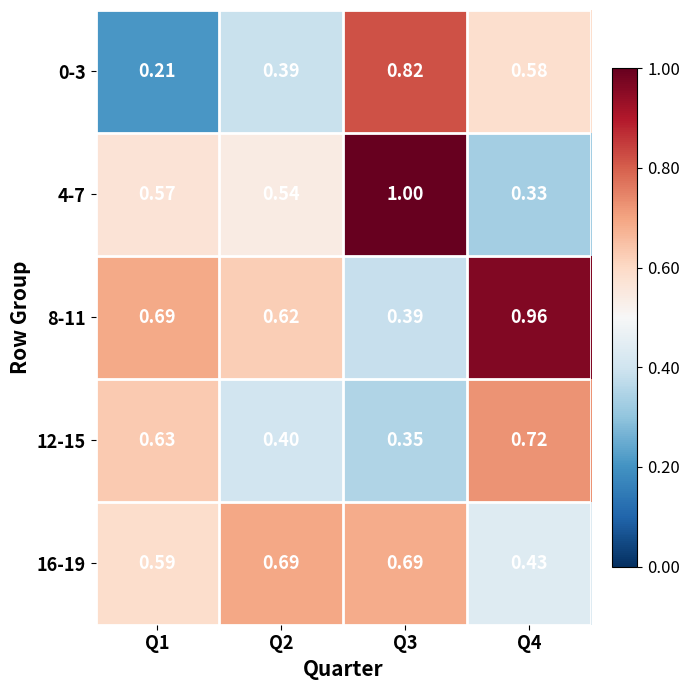

Is the value of 4-7 at Q3 greater than the value of 16-19 at Q1?

Yes